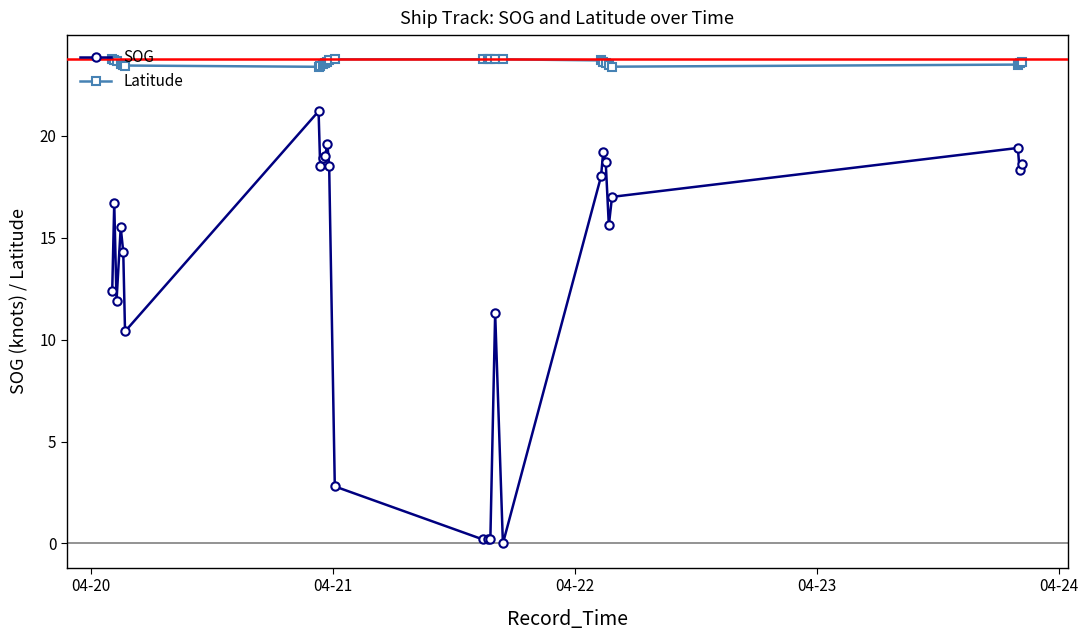

Which series has the widest spread of values?

SOG